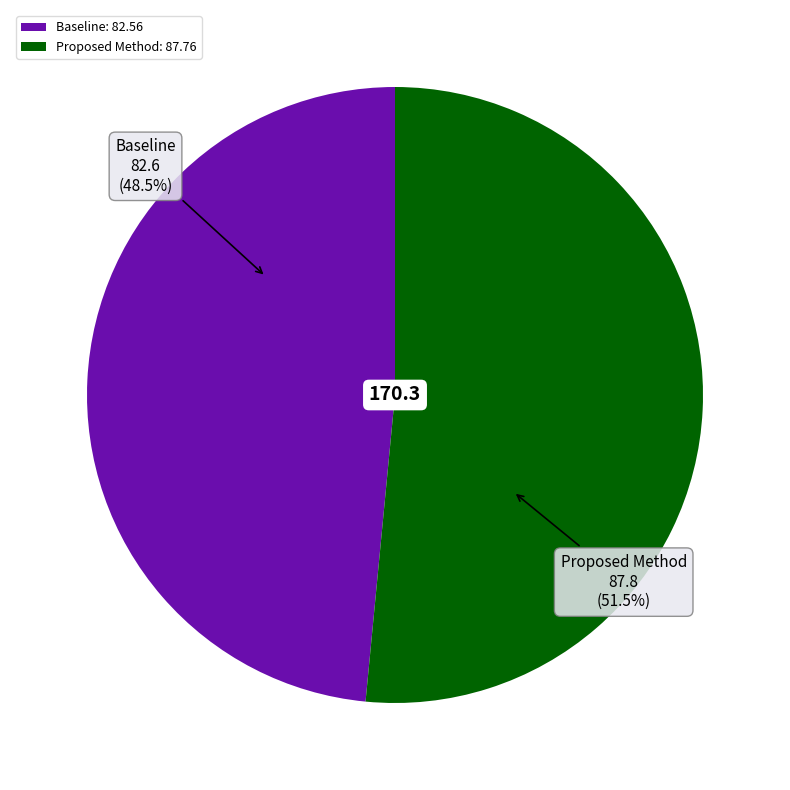

The Proposed Method slice represents 43% of the pie. True or false?

False